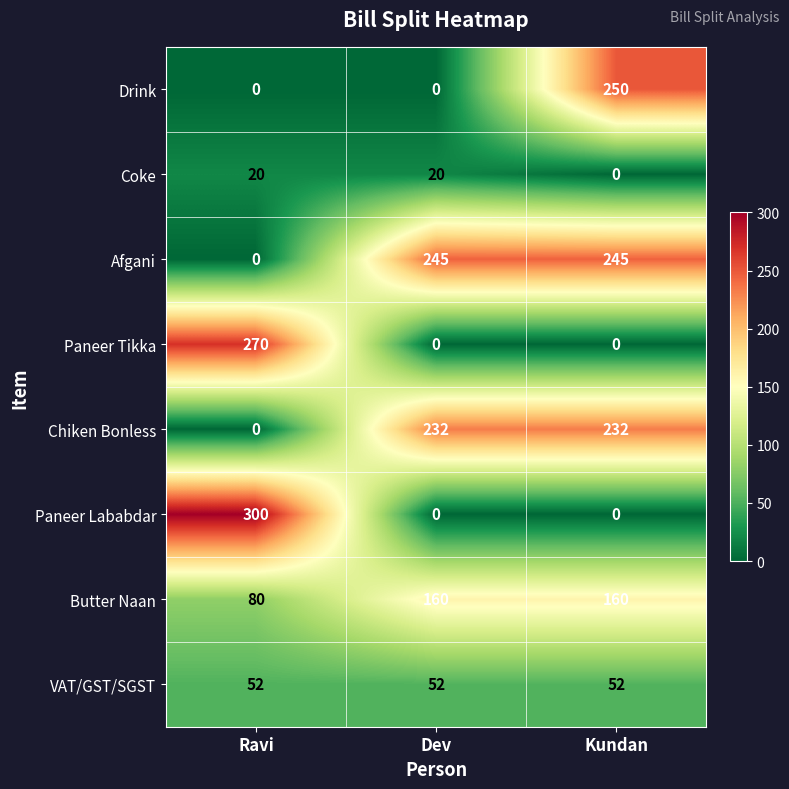

The value of Afgani at Ravi is 161. True or false?

False